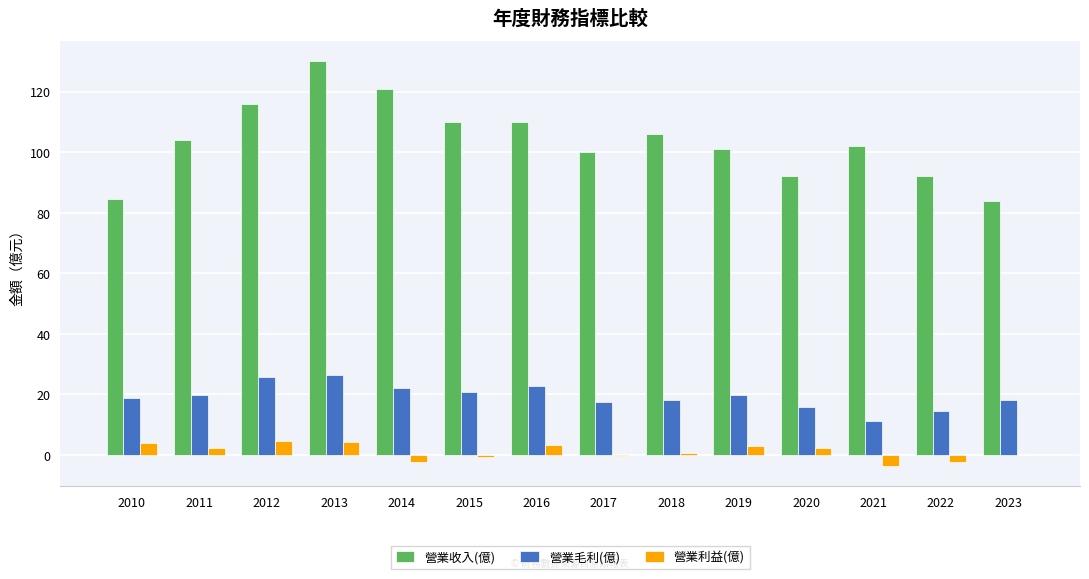

Between 2010 and 2017, which series saw the biggest shift?

營業收入(億)